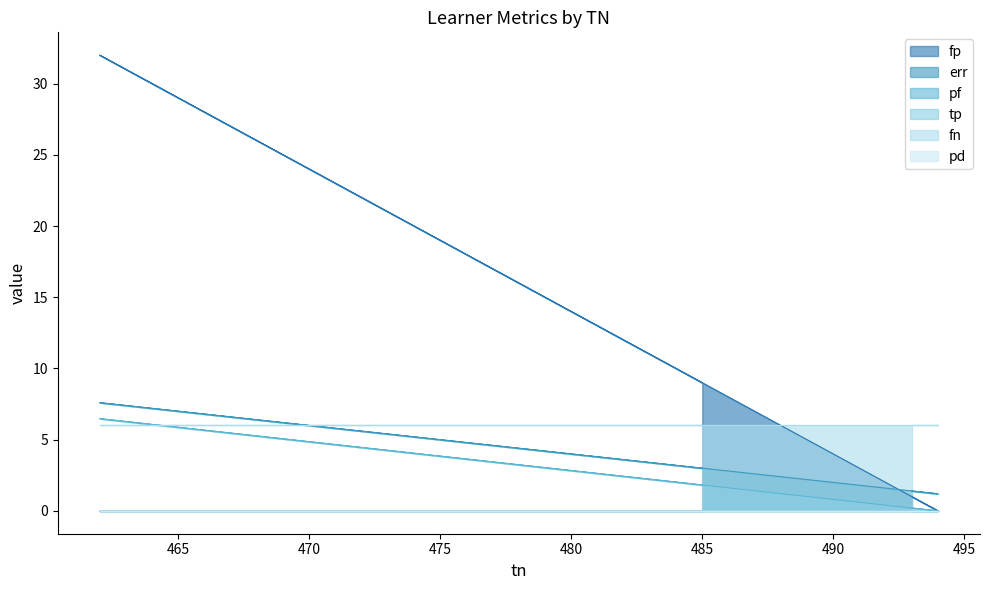

Which label corresponds to the smallest value in the chart?

494